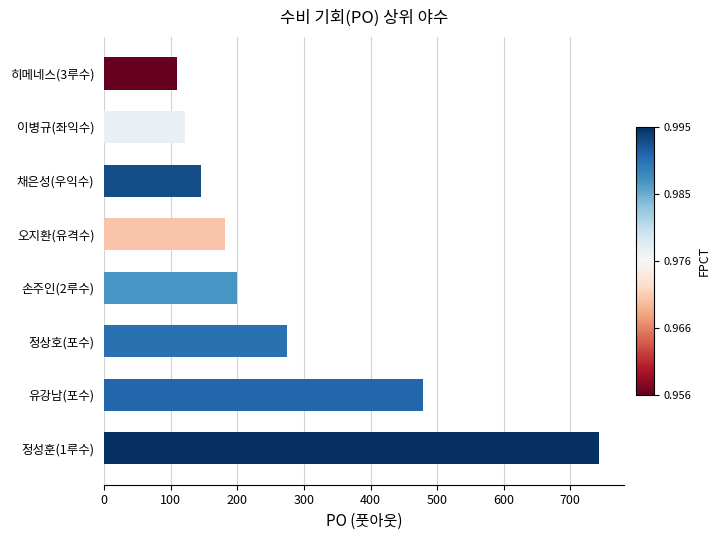

Where is the data nearest to the value 426?

유강남(포수)